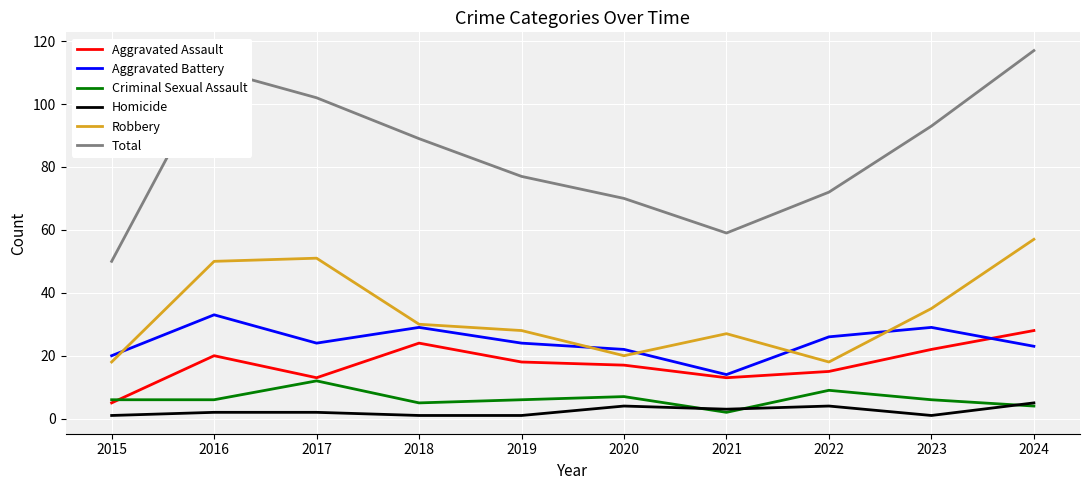

Which series has the largest total across all categories?

Total